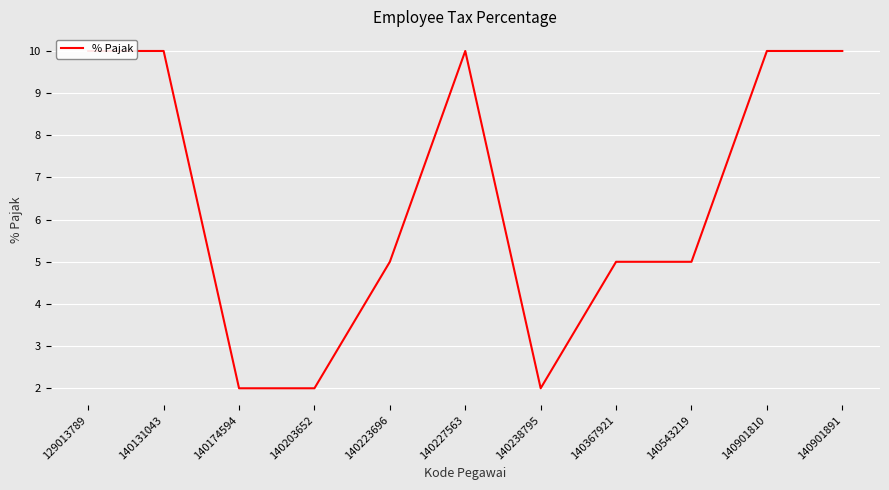

List the labels in order of value, smallest first.

140174594, 140203652, 140238795, 140223696, 140367921, 140543219, 129013789, 140131043, 140227563, 140901810, 140901891